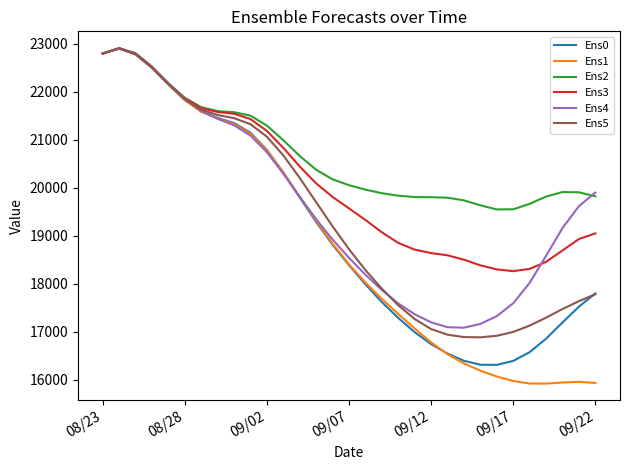

What is the minimum value for Ens1?

15920.3